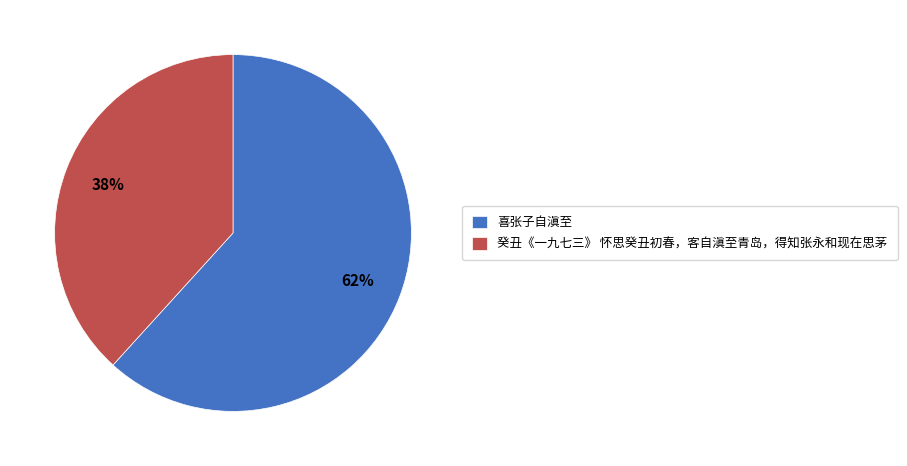

The 癸丑《一九七三》 怀思癸丑初春，客自滇至青岛，得知张永和现在思茅 slice represents 28% of the pie. True or false?

False